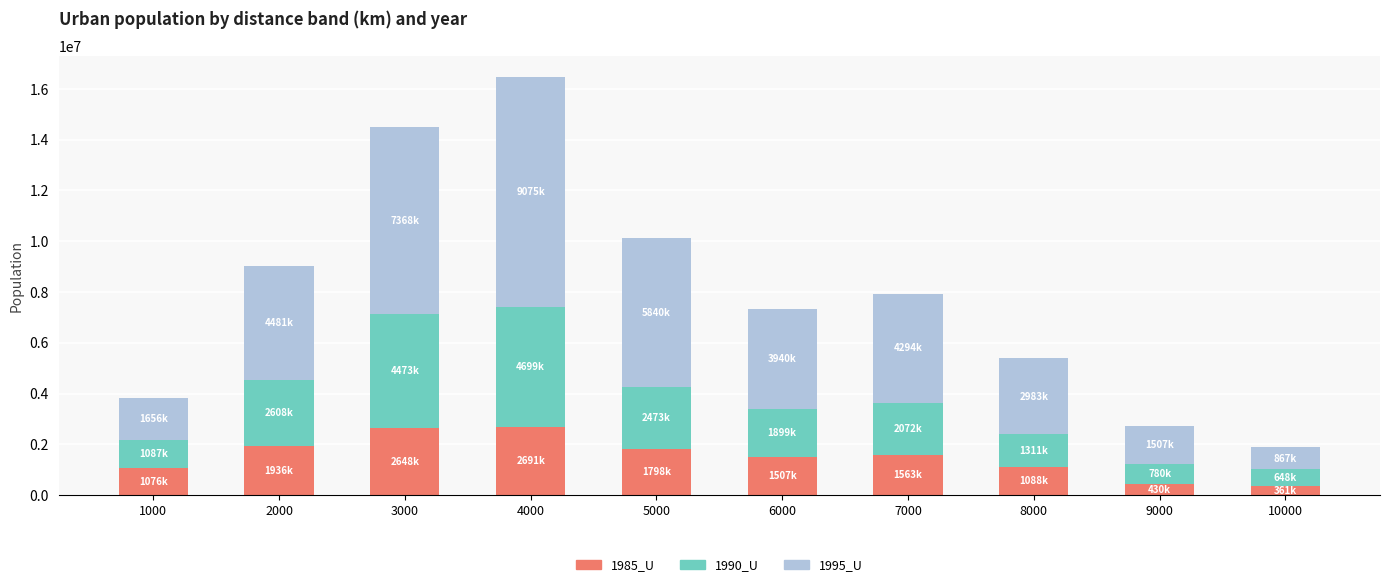

What is the average value of the 1985_U series?

1510417